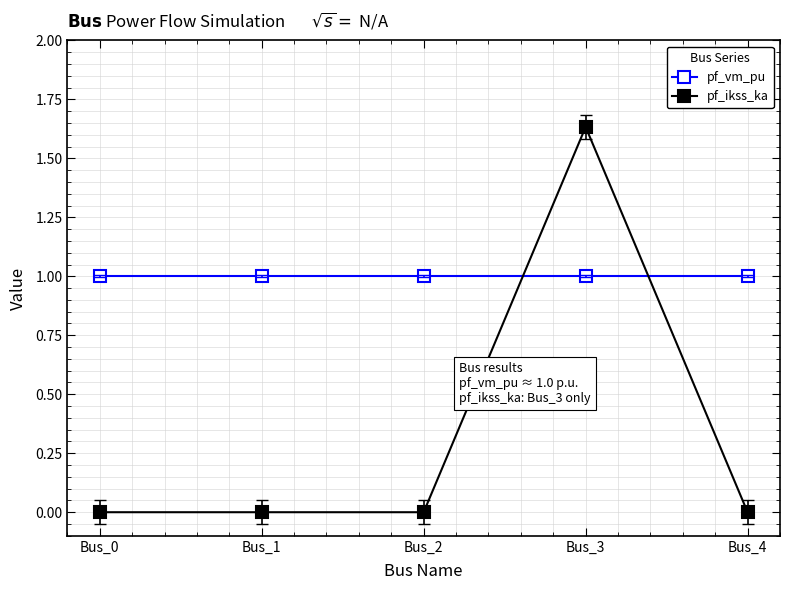

Which series has the largest range (max minus min)?

pf_ikss_ka